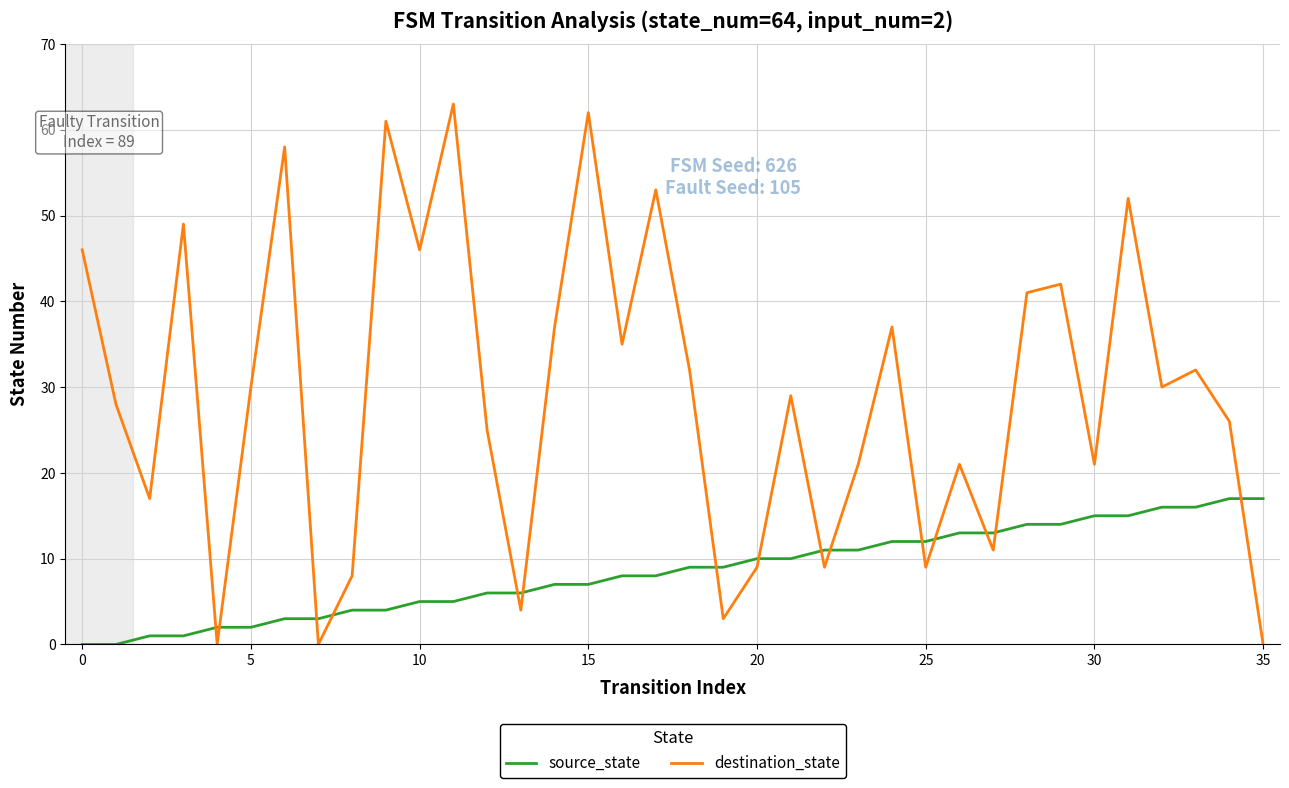

What is the maximum value for source_state?

17